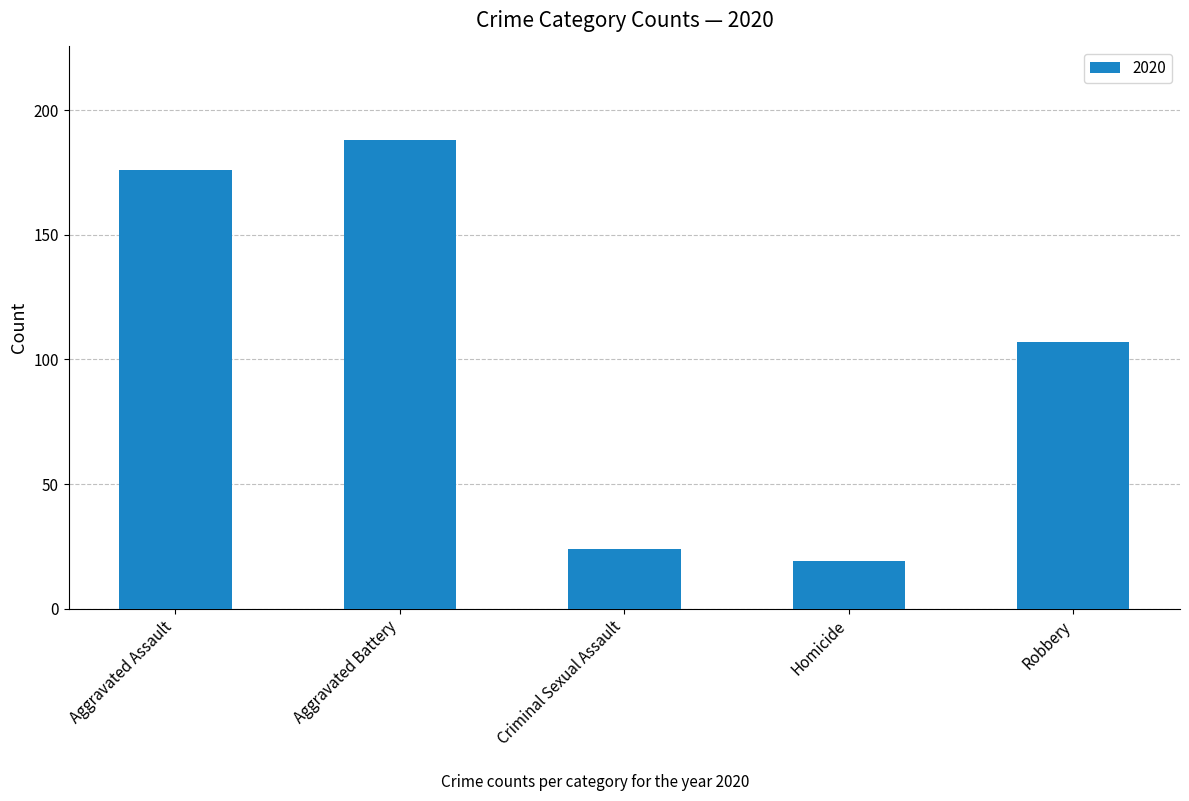

Reading right to left, extract all data points from this chart.

Robbery=107	Homicide=19	Criminal Sexual Assault=24	Aggravated Battery=188	Aggravated Assault=176